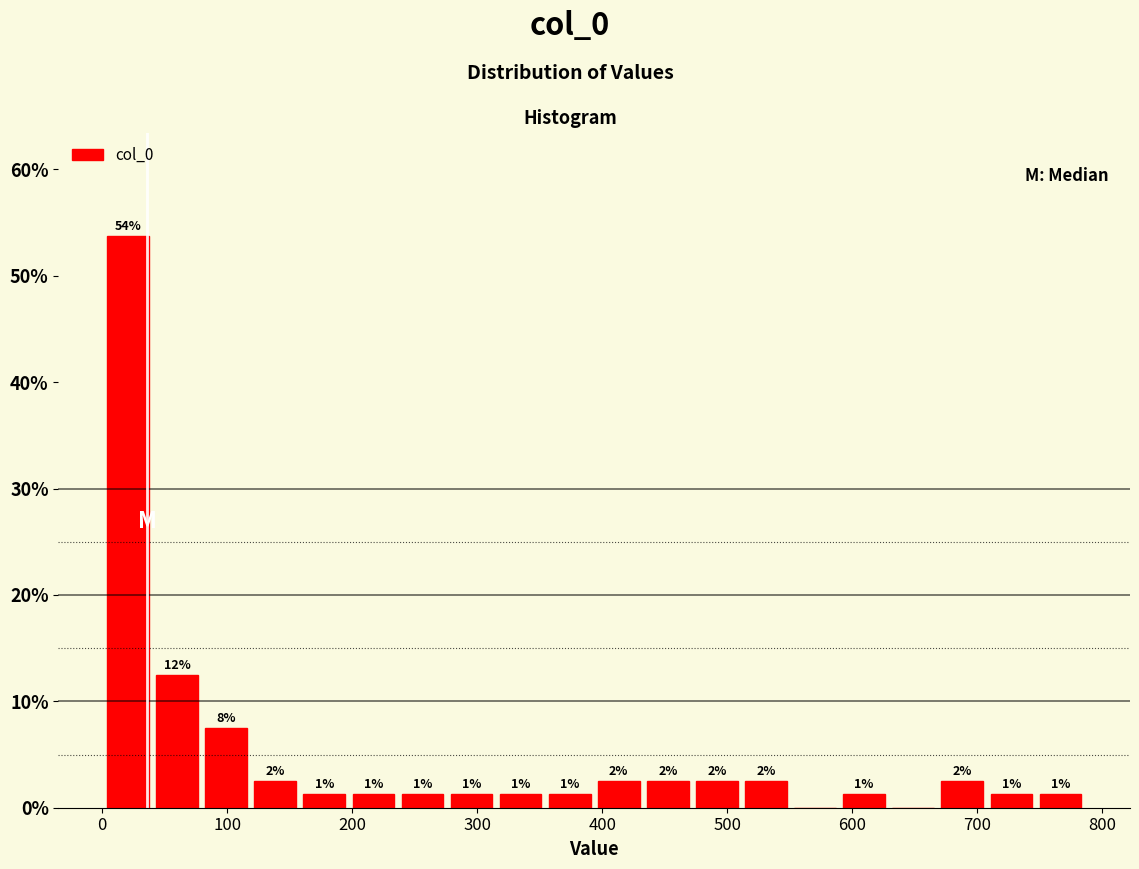

Around what value on the x-axis is the tallest bar? Give the approximate position of its centre, as read against the axis.

20